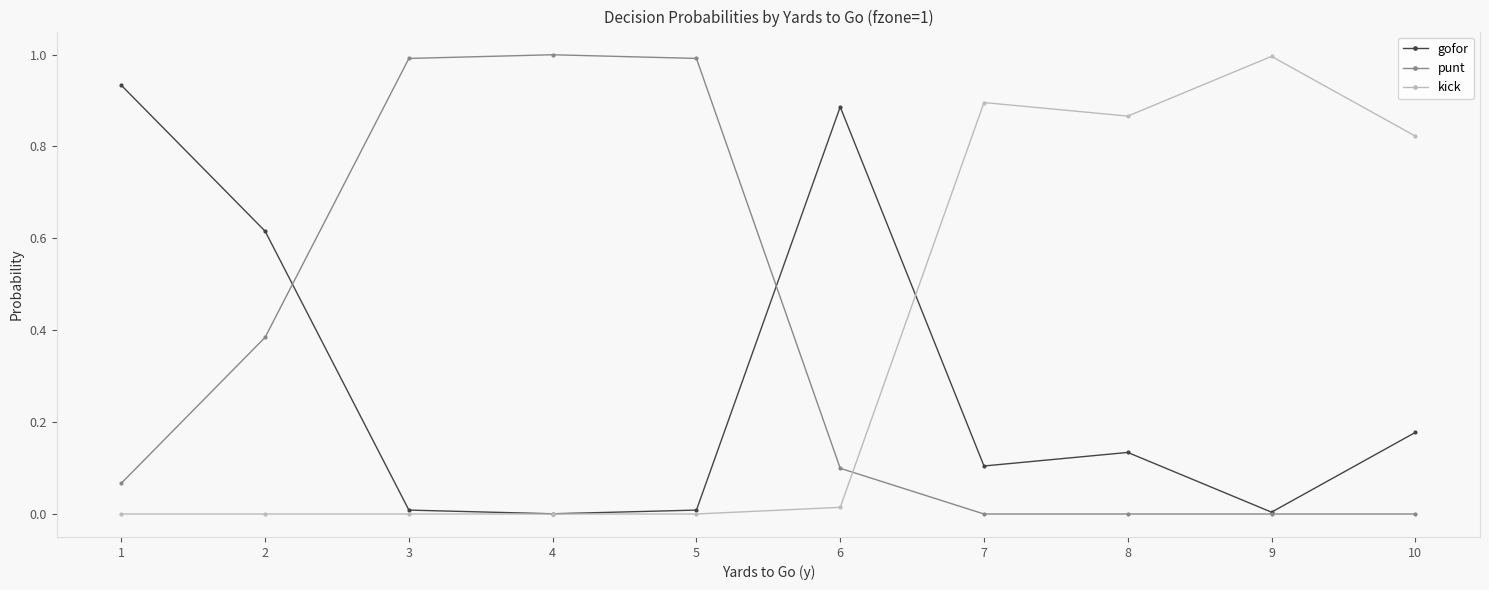

At how many categories does at least one series exceed 0?

10